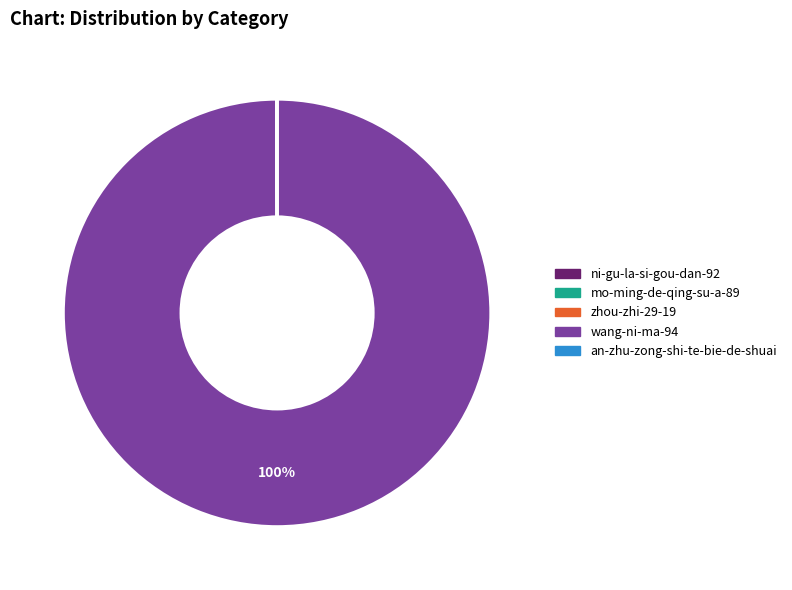

To the nearest percent, what is the difference between the largest and smallest slice percentages?

100%